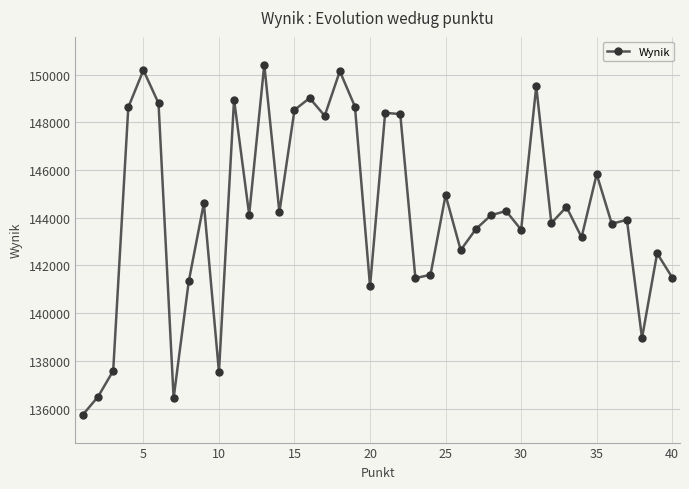

What is the minimum value shown in the chart?

135751.8